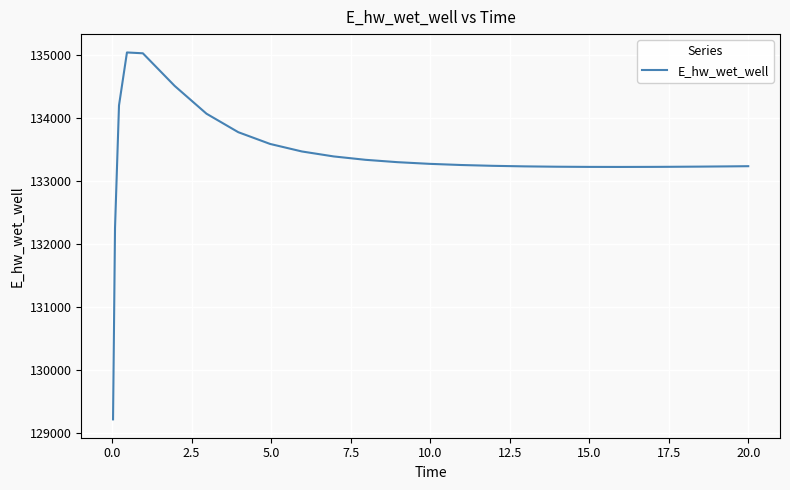

What is the maximum value shown in the chart?

135033.4